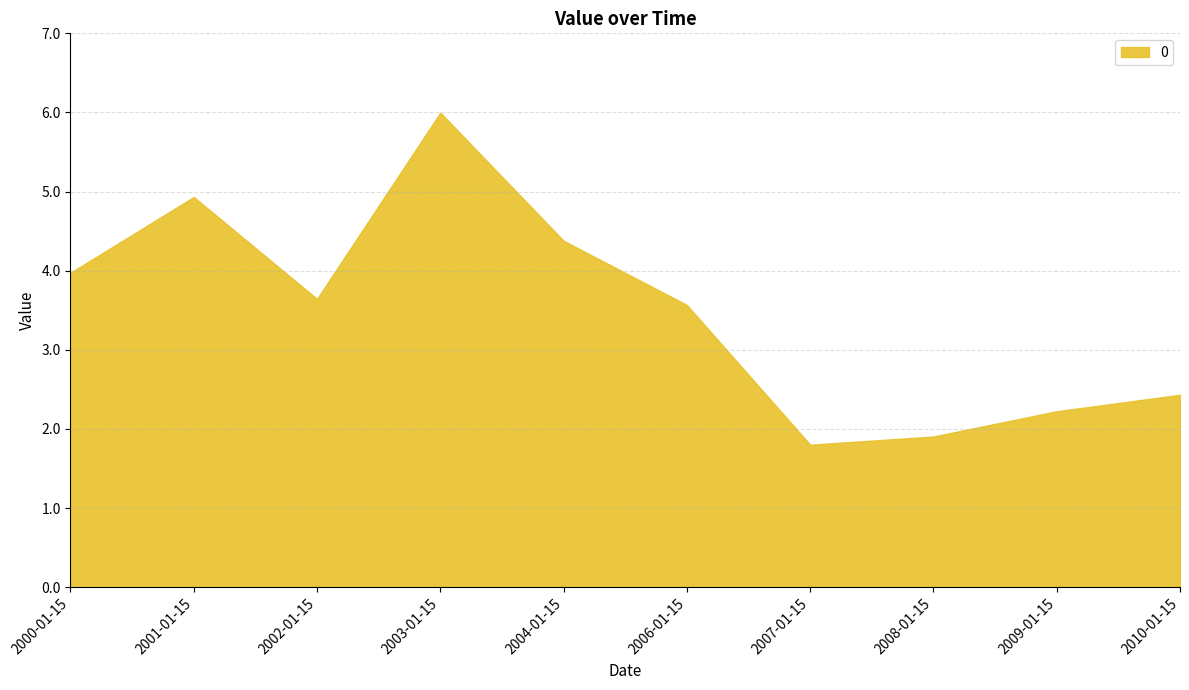

What is the difference between the values at 2007-01-15 and 2006-01-15?

1.8